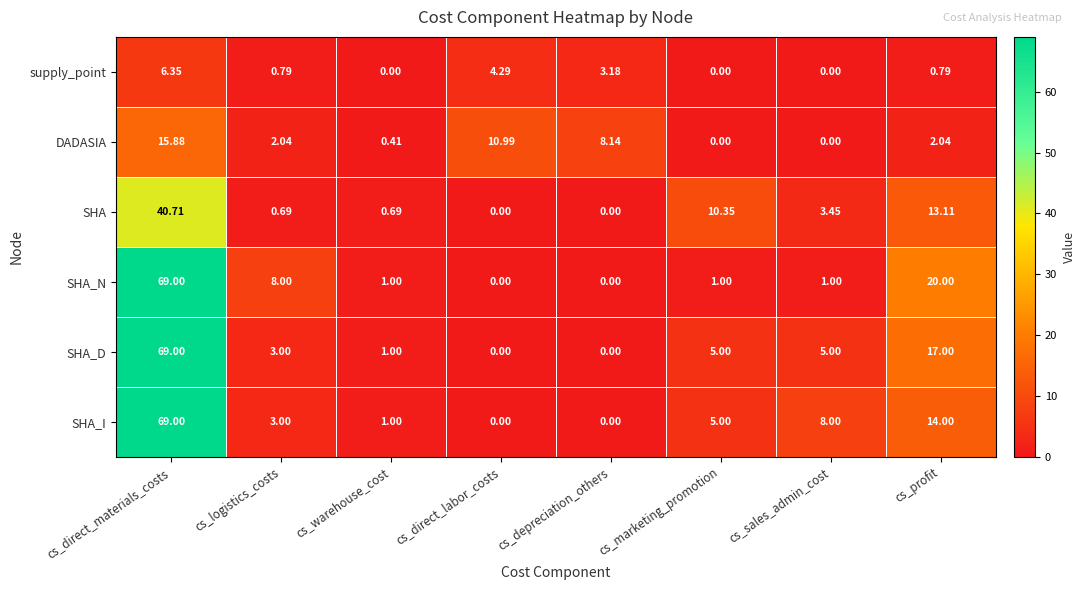

Which category has the highest value in the SHA_I series?

cs_direct_materials_costs